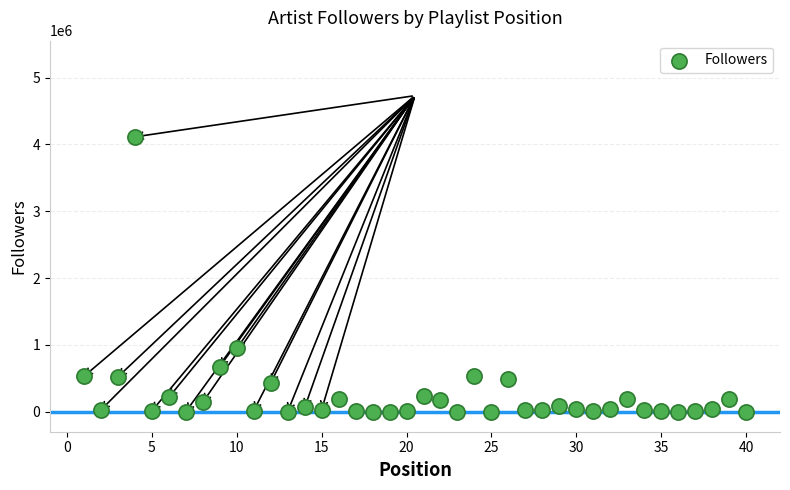

What is the range of X values (max minus min)?

39